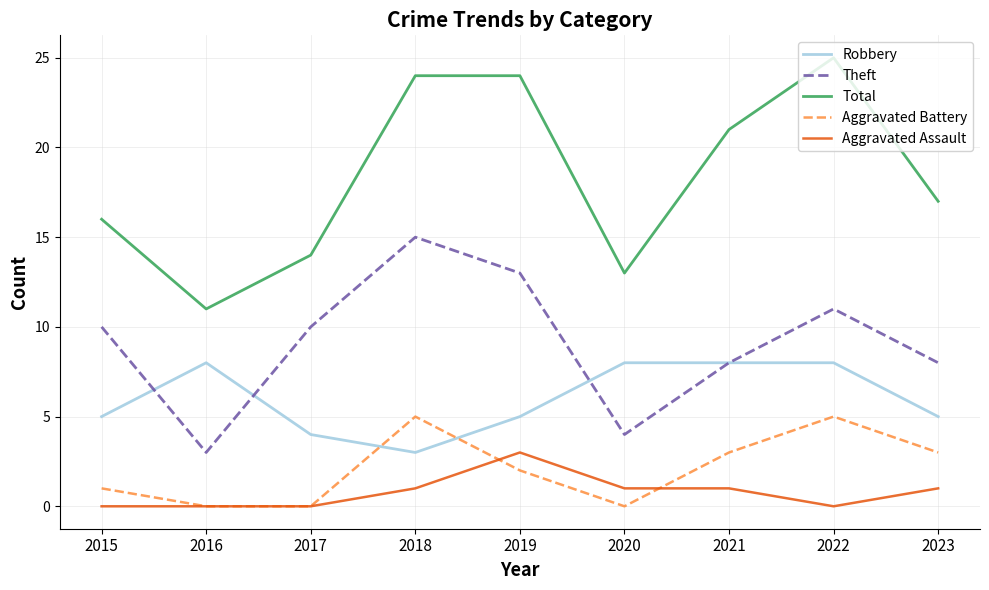

Rank the series at 2018 from highest to lowest value.

Total, Theft, Aggravated Battery, Robbery, Aggravated Assault